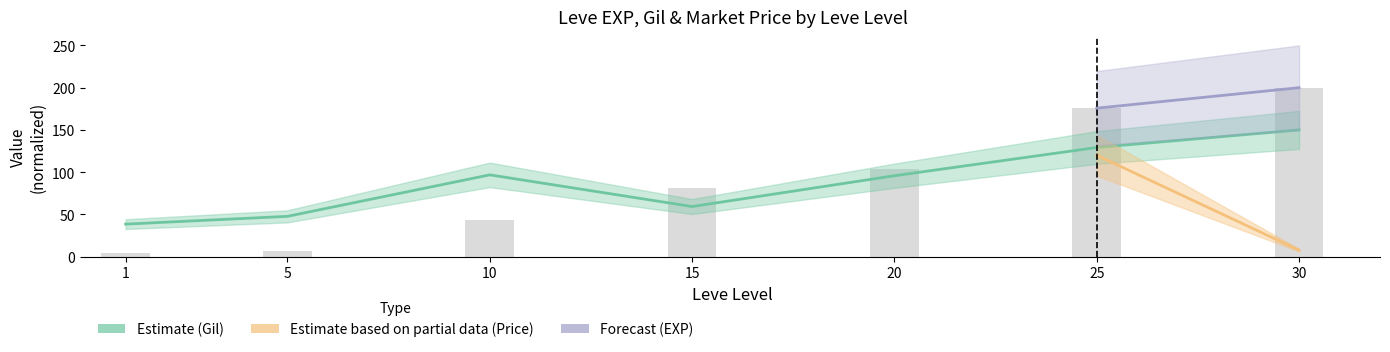

What is the maximum value for Leve Gil?

150.0